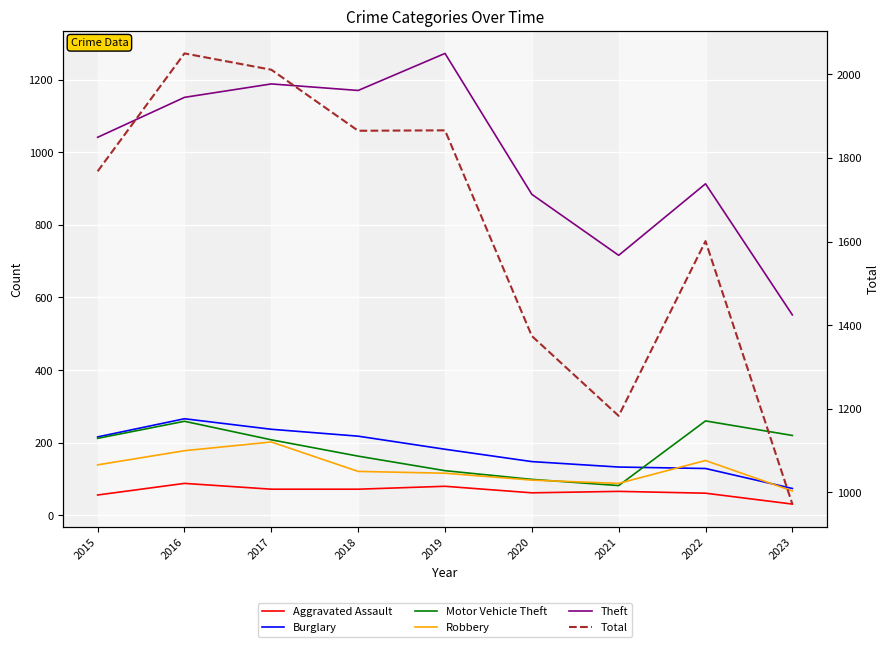

Which series has the largest total across all categories?

Total